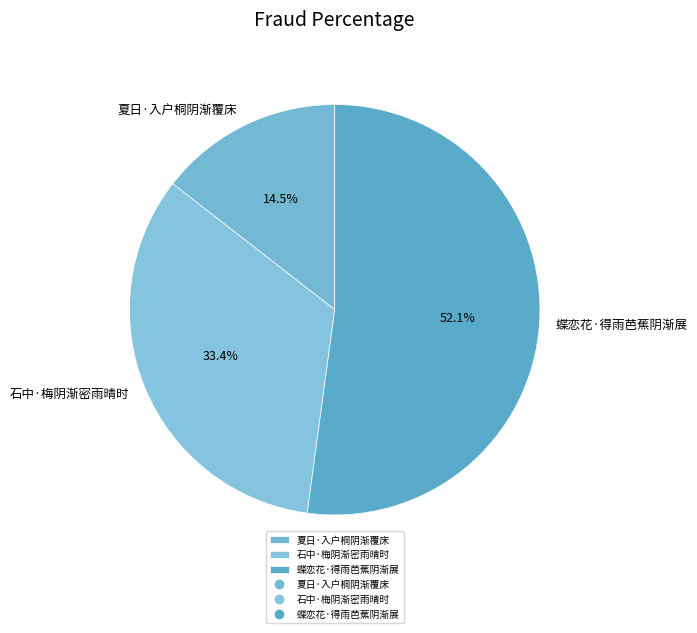

What is the smallest slice in the pie chart?

夏日·入户桐阴渐覆床